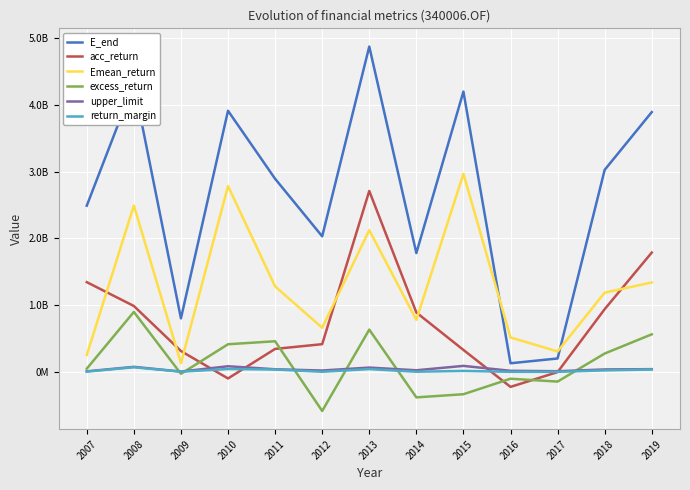

Does the chart have visible grid lines?

Yes